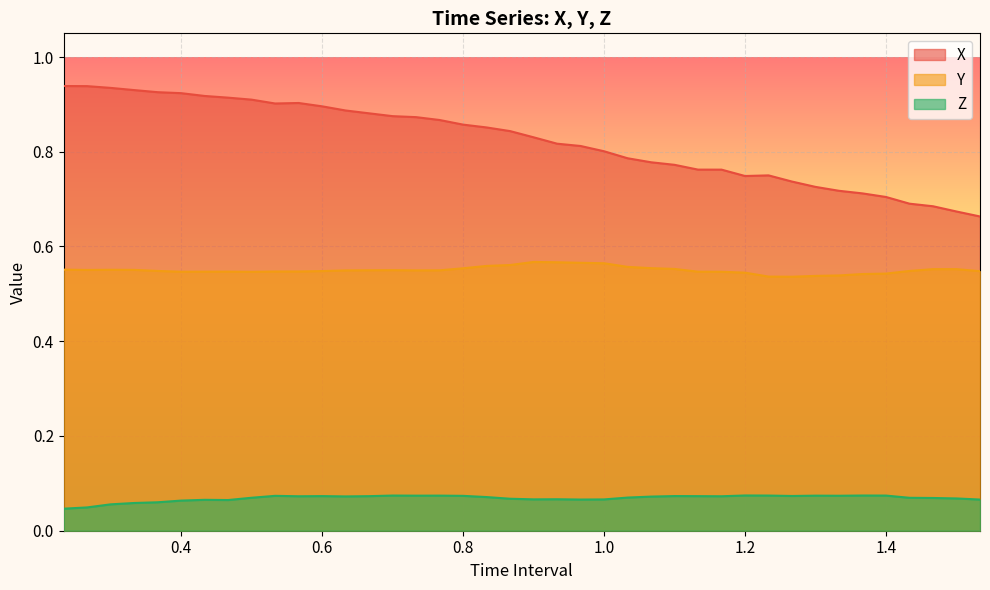

At which category is the sum across all series the highest?

0.3